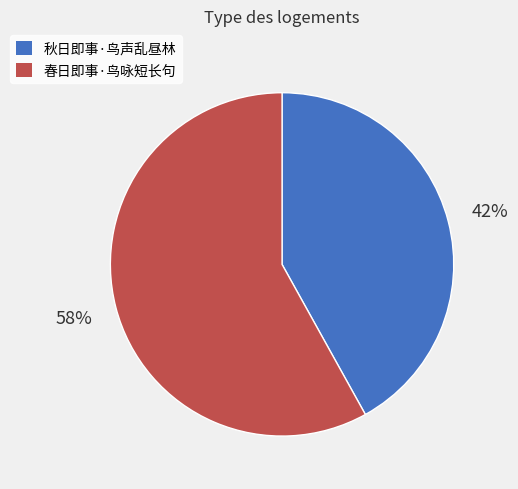

To the nearest percent, what portion does 秋日即事·鸟声乱昼林 represent?

42%